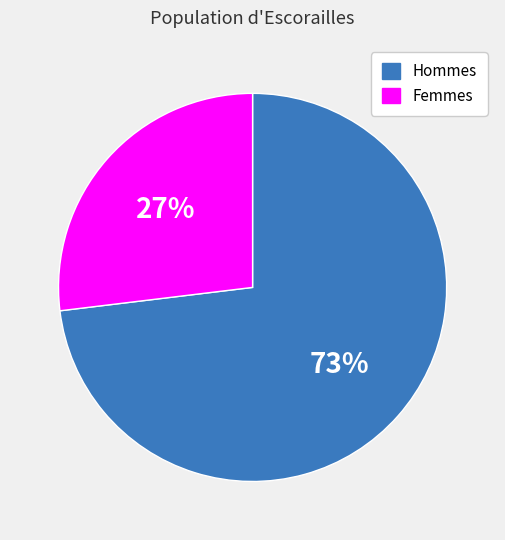

How many slices are in this pie chart?

2